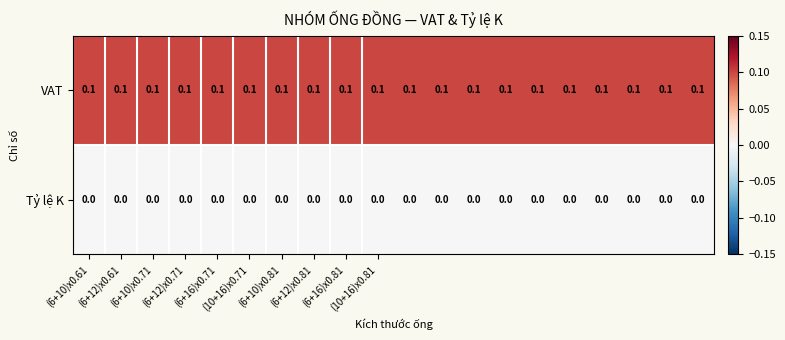

Rank the series by their average value, from lowest to highest.

Tỷ lệ K, VAT